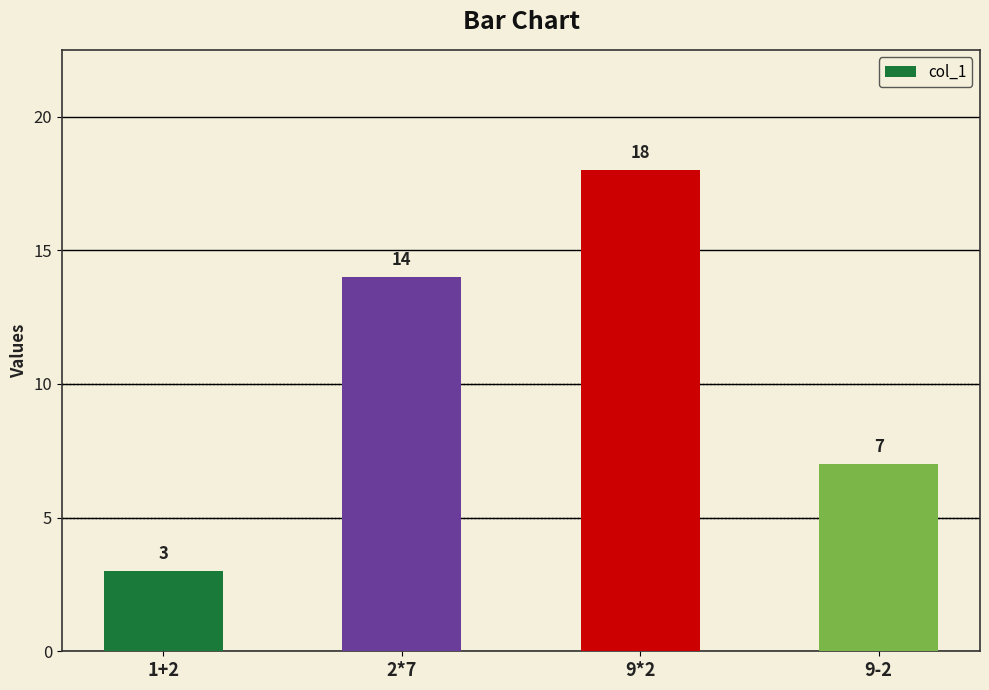

What is the sum of the values at 9*2 and 1+2?

21